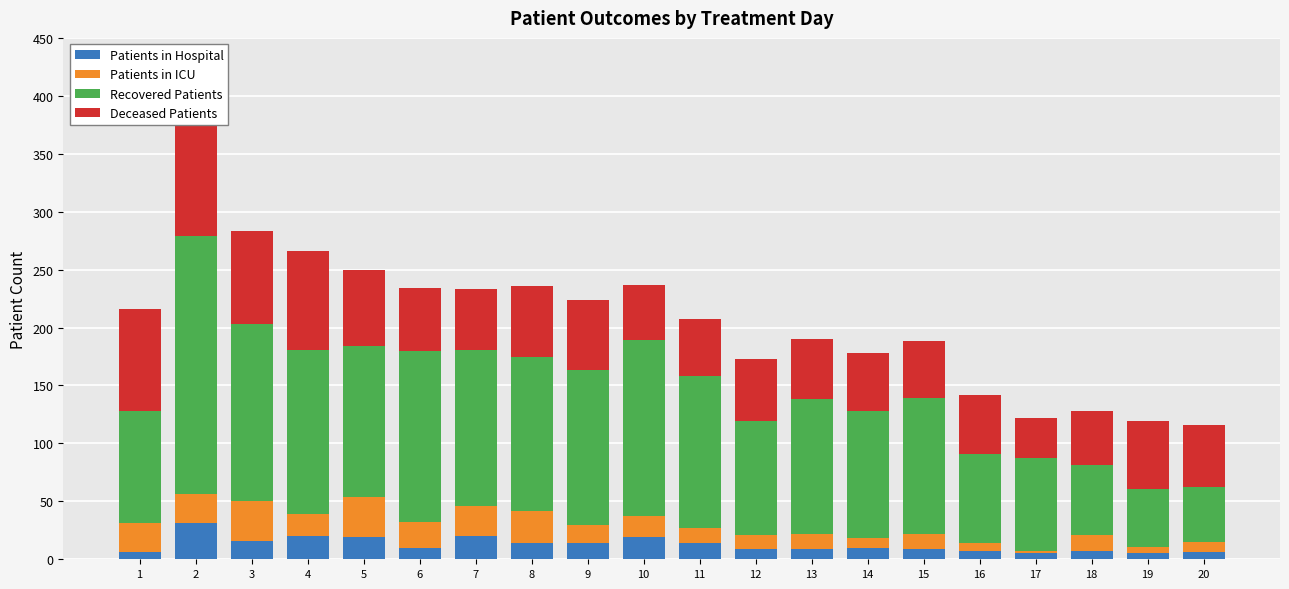

Rank the categories by Deceased Patients value from lowest to highest.

17, 18, 10, 11, 15, 14, 16, 7, 13, 6, 12, 20, 19, 8, 9, 5, 3, 4, 1, 2